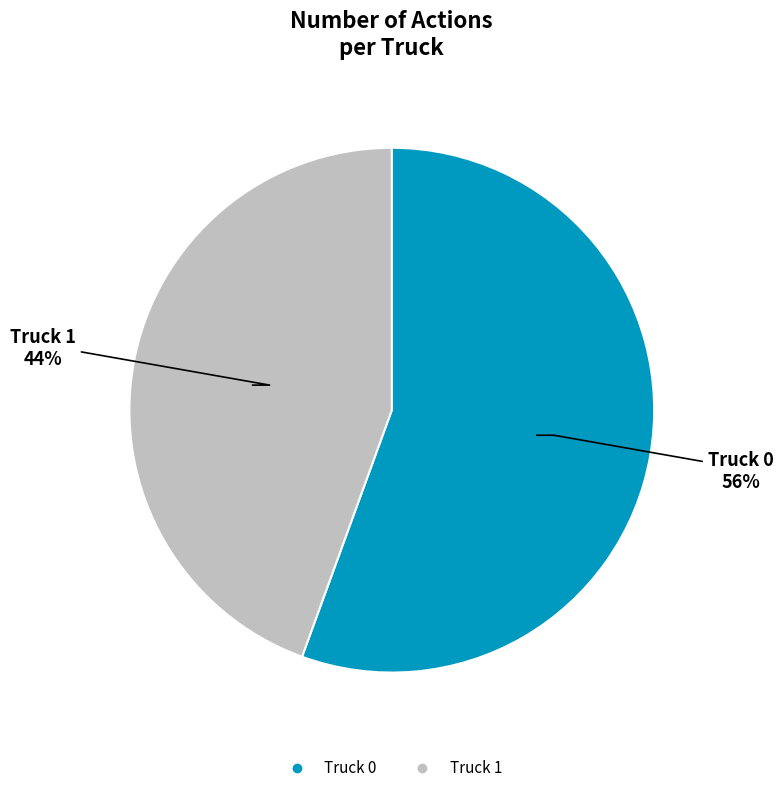

Rank the categories by value from lowest to highest.

Truck 1, Truck 0